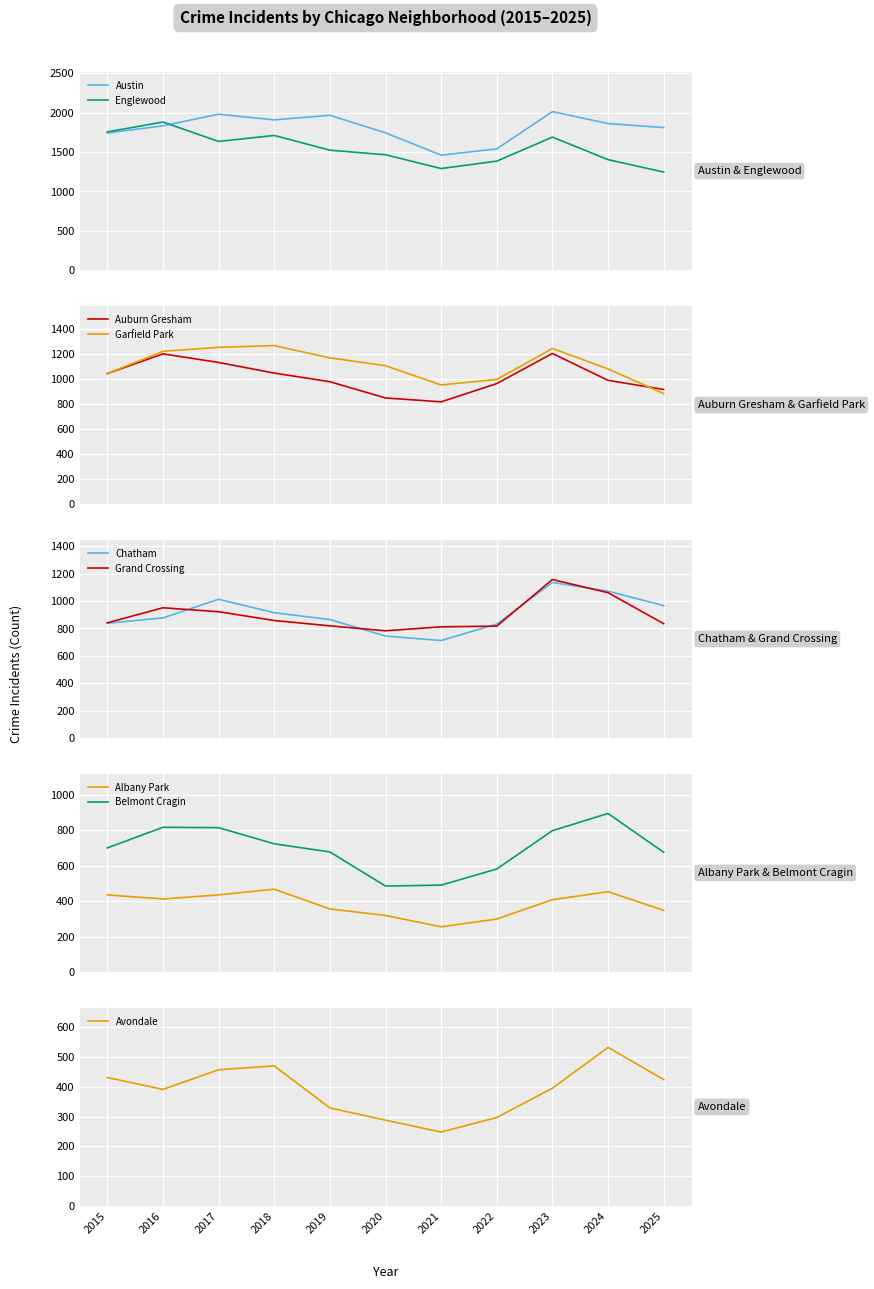

What is the highest value of the Englewood series?

1881